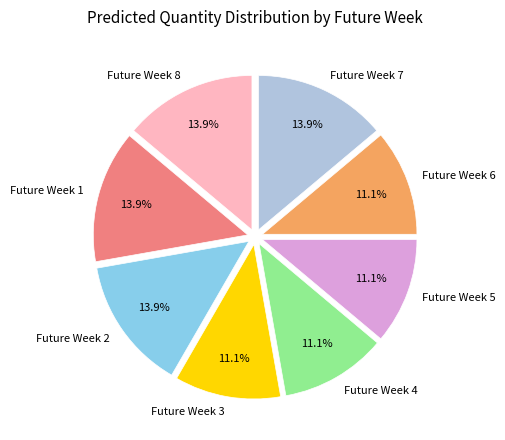

To the nearest percent, what portion does Future Week 3 represent?

11%